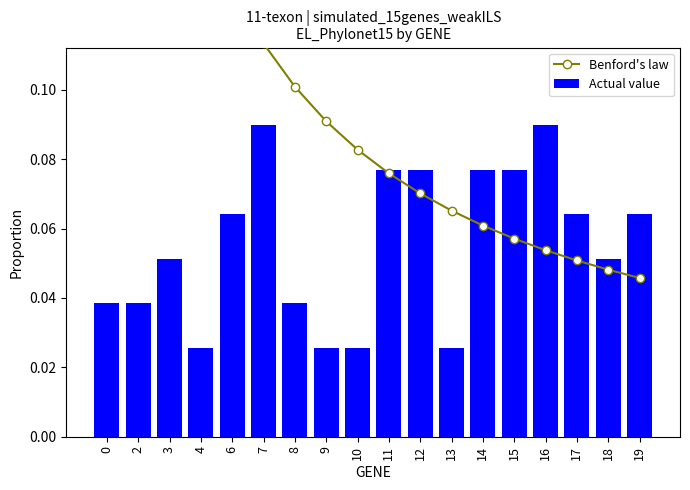

Reading right to left, transcribe all the data shown in this chart.

Benford's law: 0.0	0.0	0.1	0.1	0.1	0.1	0.1	0.1	0.1	0.1	0.1	0.1	0.1	0.1	0.2	0.2	0.2	0.3
Actual value: 0.1	0.1	0.1	0.1	0.1	0.1	0.0	0.1	0.1	0.0	0.0	0.0	0.1	0.1	0.0	0.1	0.0	0.0